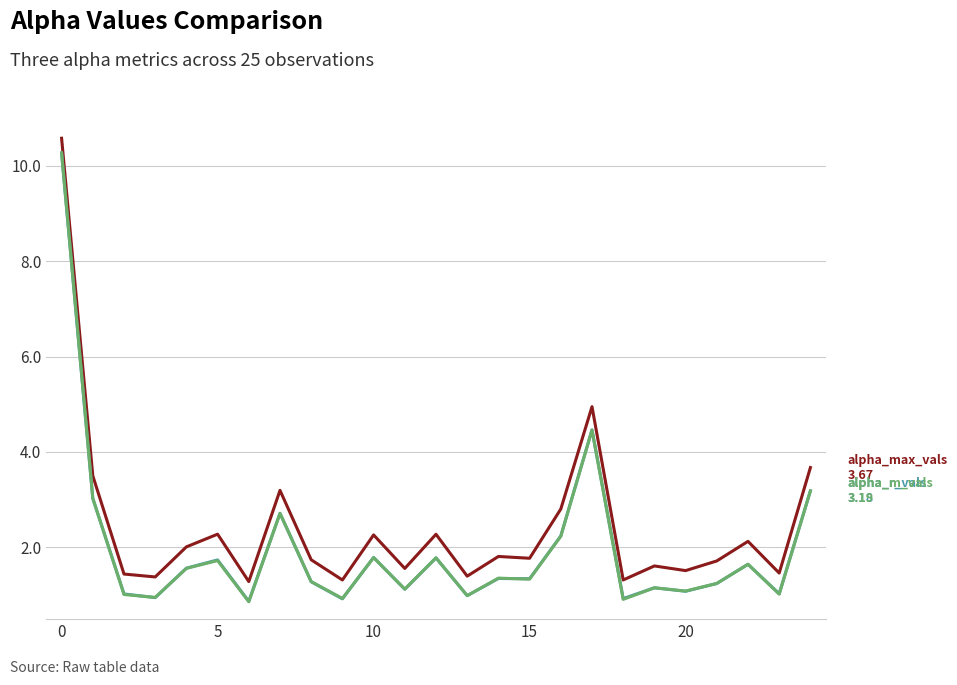

What is the maximum value shown in the chart?

10.6